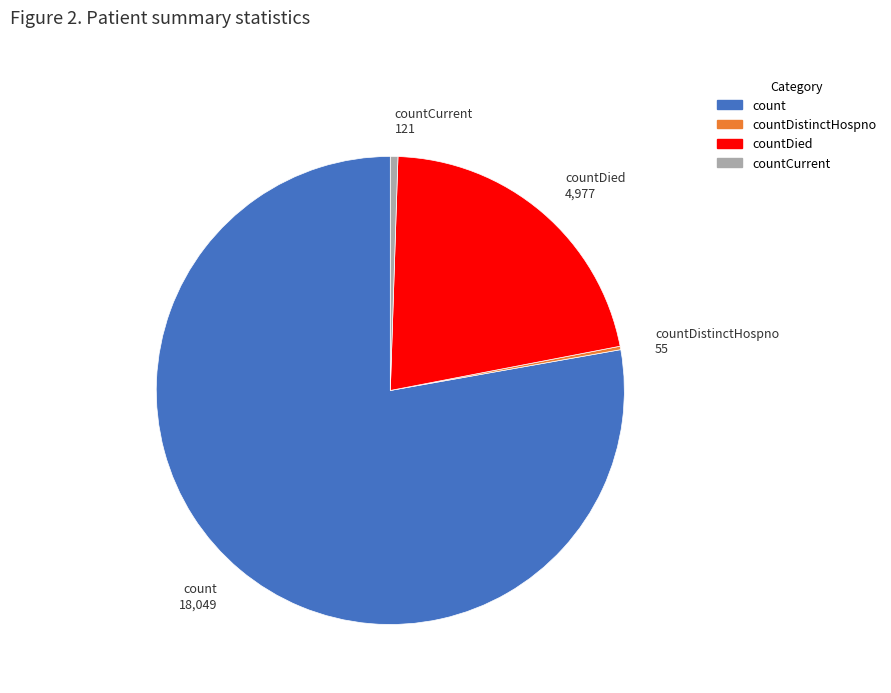

Do count and countCurrent together represent more than half of the pie?

Yes